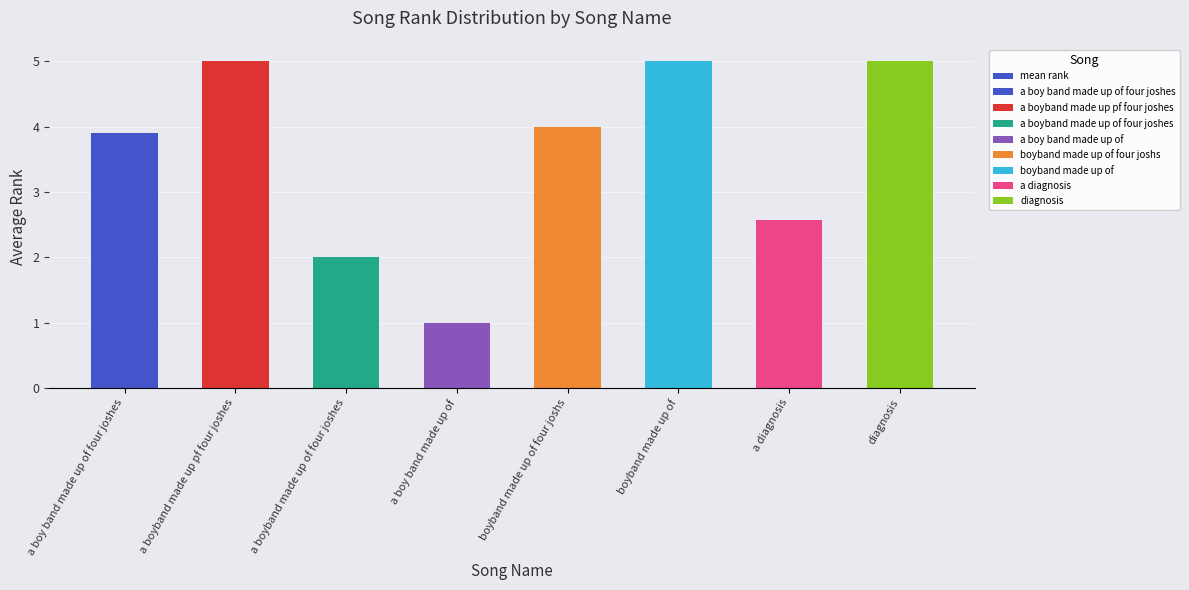

What is the smallest value displayed?

1.0